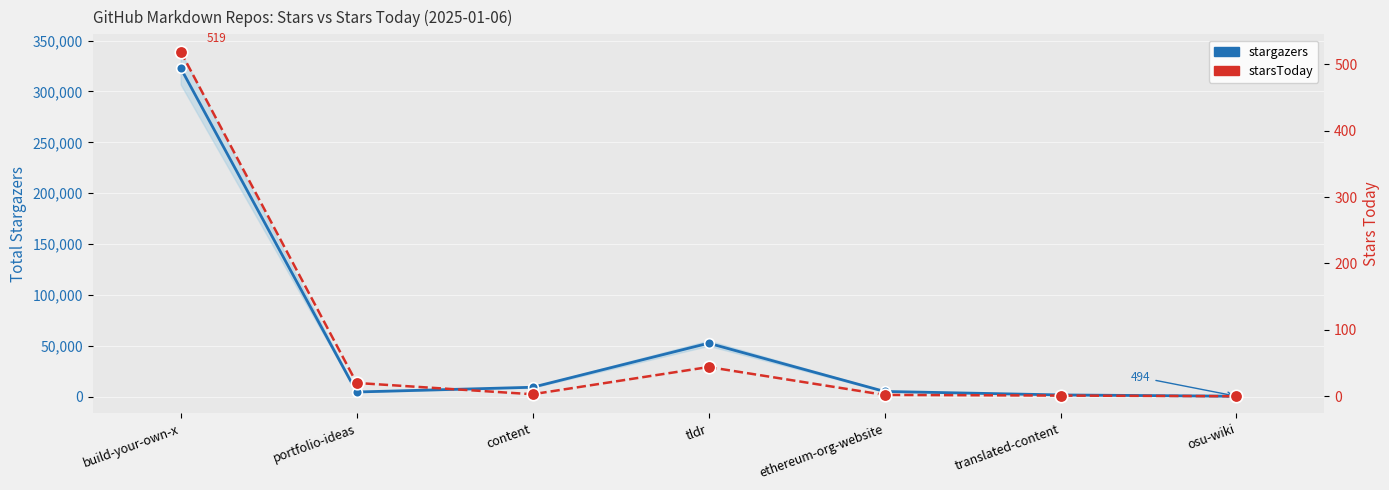

Rank the series at build-your-own-x from lowest to highest value.

starsToday, stargazers